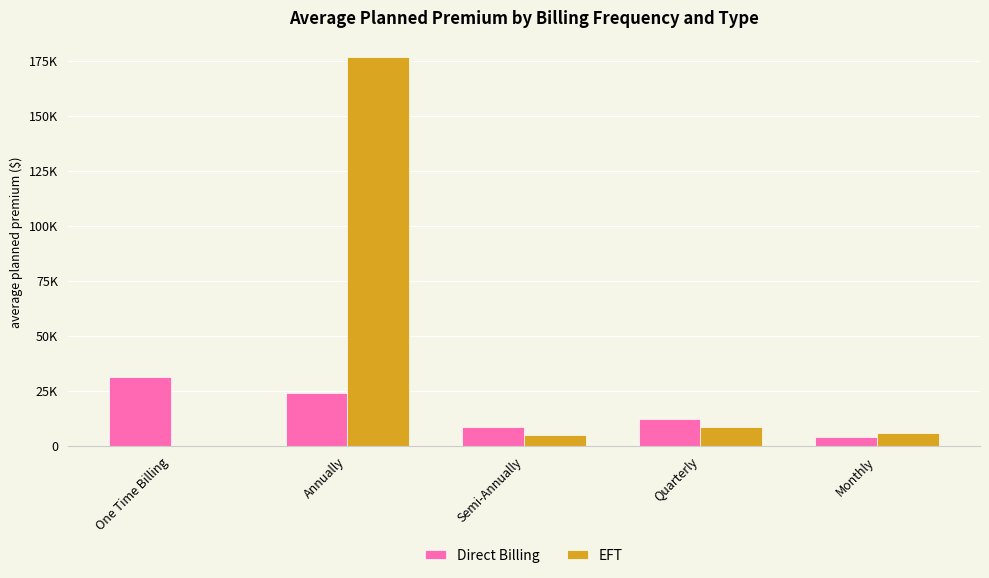

What is the sum of all EFT values?

197018.0